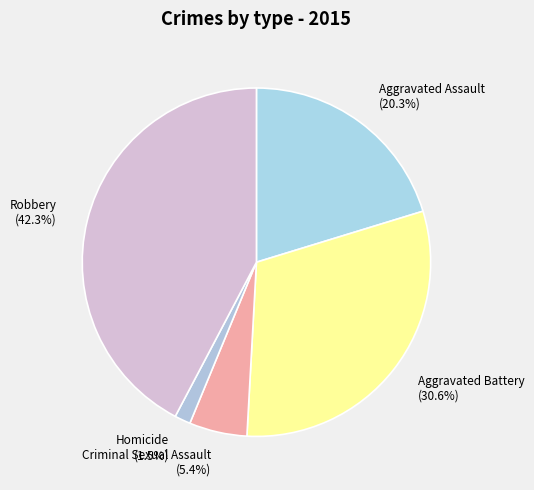

To the nearest percent, what percentage of the pie is Criminal Sexual Assault?

5%